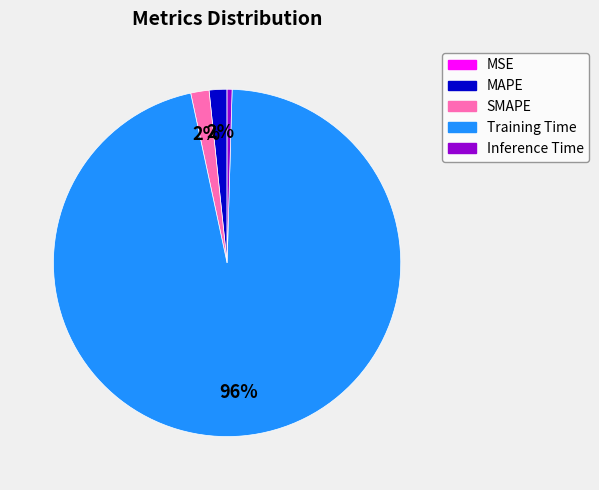

Which category accounts for the majority?

Training Time